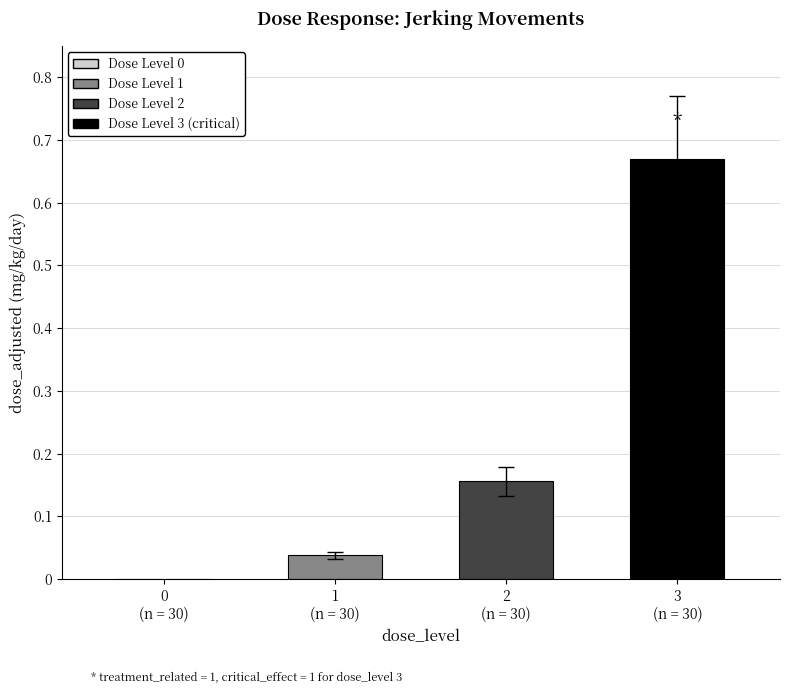

Are the bars horizontal?

No